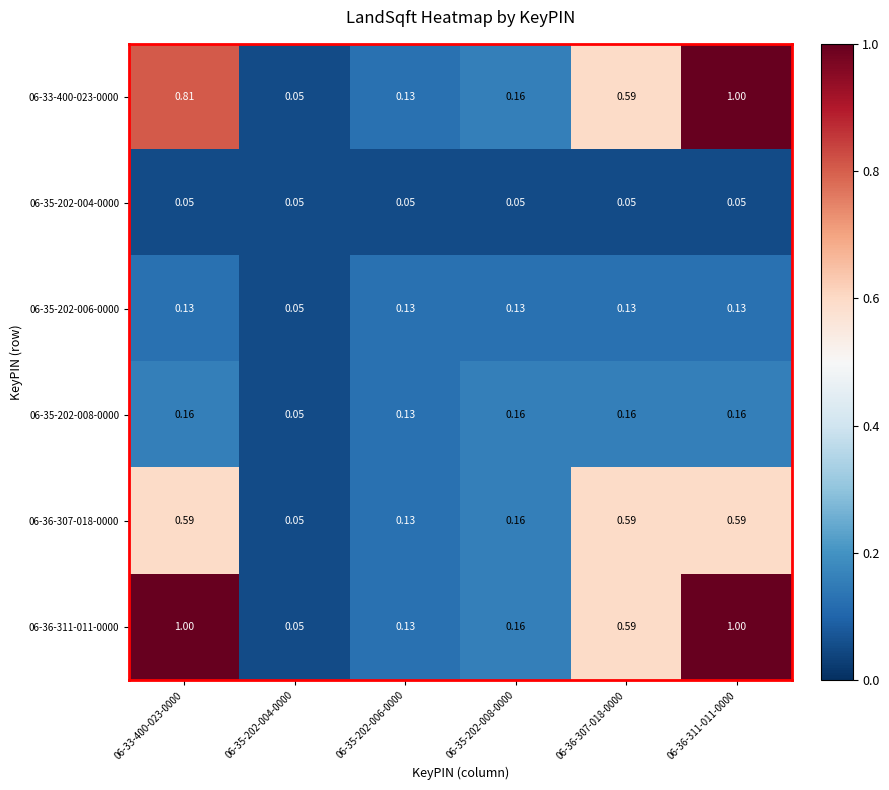

Between 06-33-400-023-0000 and 06-35-202-004-0000, which series saw the biggest shift?

06-36-311-011-0000